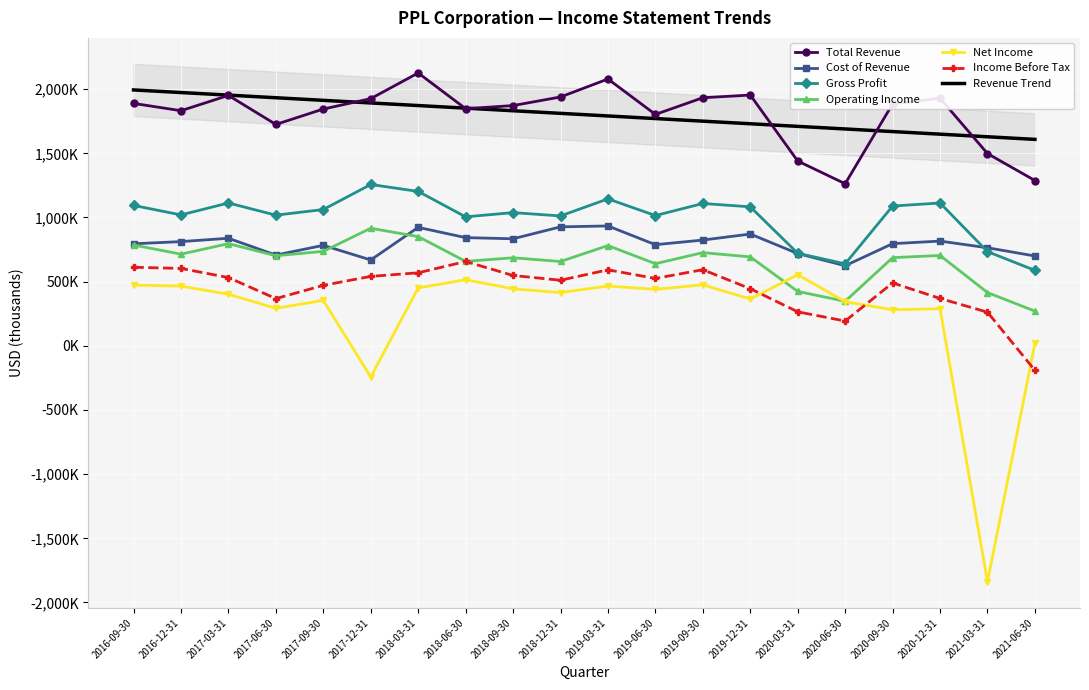

Reading right to left, list all the values displayed in this chart.

Total Revenue: 2021-06-30=1288000	2021-03-31=1498000	2020-12-31=1929000	2020-09-30=1885000	2020-06-30=1263000	2020-03-31=1440000	2019-12-31=1954000	2019-09-30=1933000	2019-06-30=1803000	2019-03-31=2079000	2018-12-31=1939000	2018-09-30=1872000	2018-06-30=1848000	2018-03-31=2126000	2017-12-31=1926000	2017-09-30=1845000	2017-06-30=1725000	2017-03-31=1951000	2016-12-31=1832000	2016-09-30=1889000
Cost of Revenue: 2021-06-30=700000	2021-03-31=764000	2020-12-31=816000	2020-09-30=796000	2020-06-30=624000	2020-03-31=719000	2019-12-31=871000	2019-09-30=824000	2019-06-30=788000	2019-03-31=934000	2018-12-31=927000	2018-09-30=834000	2018-06-30=843000	2018-03-31=923000	2017-12-31=669000	2017-09-30=783000	2017-06-30=707000	2017-03-31=838000	2016-12-31=812000	2016-09-30=795000
Gross Profit: 2021-06-30=588000	2021-03-31=734000	2020-12-31=1113000	2020-09-30=1089000	2020-06-30=639000	2020-03-31=721000	2019-12-31=1083000	2019-09-30=1109000	2019-06-30=1015000	2019-03-31=1145000	2018-12-31=1012000	2018-09-30=1038000	2018-06-30=1005000	2018-03-31=1203000	2017-12-31=1257000	2017-09-30=1062000	2017-06-30=1018000	2017-03-31=1113000	2016-12-31=1020000	2016-09-30=1094000
Operating Income: 2021-06-30=270000	2021-03-31=415000	2020-12-31=704000	2020-09-30=687000	2020-06-30=347000	2020-03-31=424000	2019-12-31=693000	2019-09-30=726000	2019-06-30=640000	2019-03-31=781000	2018-12-31=657000	2018-09-30=686000	2018-06-30=658000	2018-03-31=851000	2017-12-31=916000	2017-09-30=736000	2017-06-30=702000	2017-03-31=796000	2016-12-31=714000	2016-09-30=786000
Net Income: 2021-06-30=19000	2021-03-31=-1840000	2020-12-31=289000	2020-09-30=281000	2020-06-30=344000	2020-03-31=554000	2019-12-31=365000	2019-09-30=475000	2019-06-30=440000	2019-03-31=466000	2018-12-31=415000	2018-09-30=444000	2018-06-30=515000	2018-03-31=451000	2017-12-31=-243000	2017-09-30=354000	2017-06-30=292000	2017-03-31=402000	2016-12-31=465000	2016-09-30=473000
Income Before Tax: 2021-06-30=-191000	2021-03-31=262000	2020-12-31=369000	2020-09-30=490000	2020-06-30=193000	2020-03-31=265000	2019-12-31=445000	2019-09-30=593000	2019-06-30=525000	2019-03-31=592000	2018-12-31=511000	2018-09-30=548000	2018-06-30=657000	2018-03-31=569000	2017-12-31=541000	2017-09-30=471000	2017-06-30=368000	2017-03-31=532000	2016-12-31=603000	2016-09-30=612000